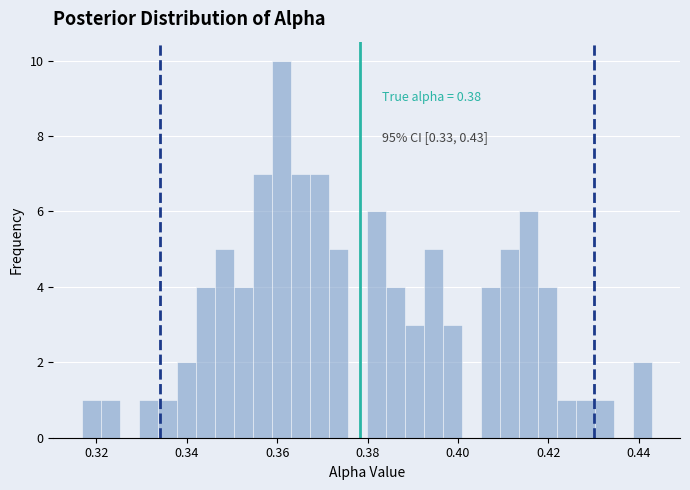

Read against the x-axis, roughly where is the centre of the tallest bar?

0.360